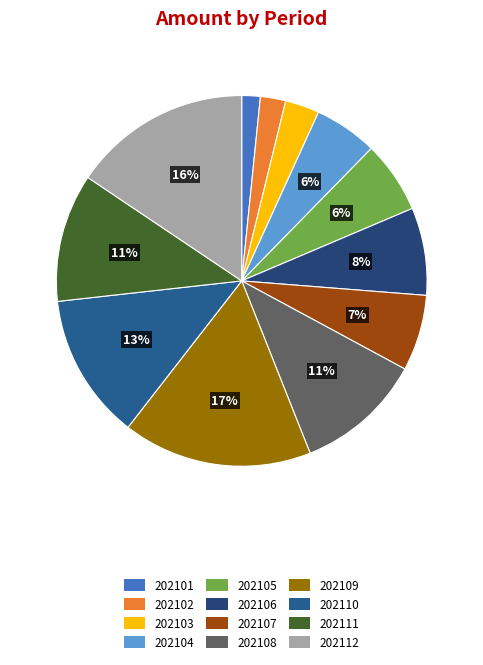

Between 202103 and 202110, which is larger?

202110